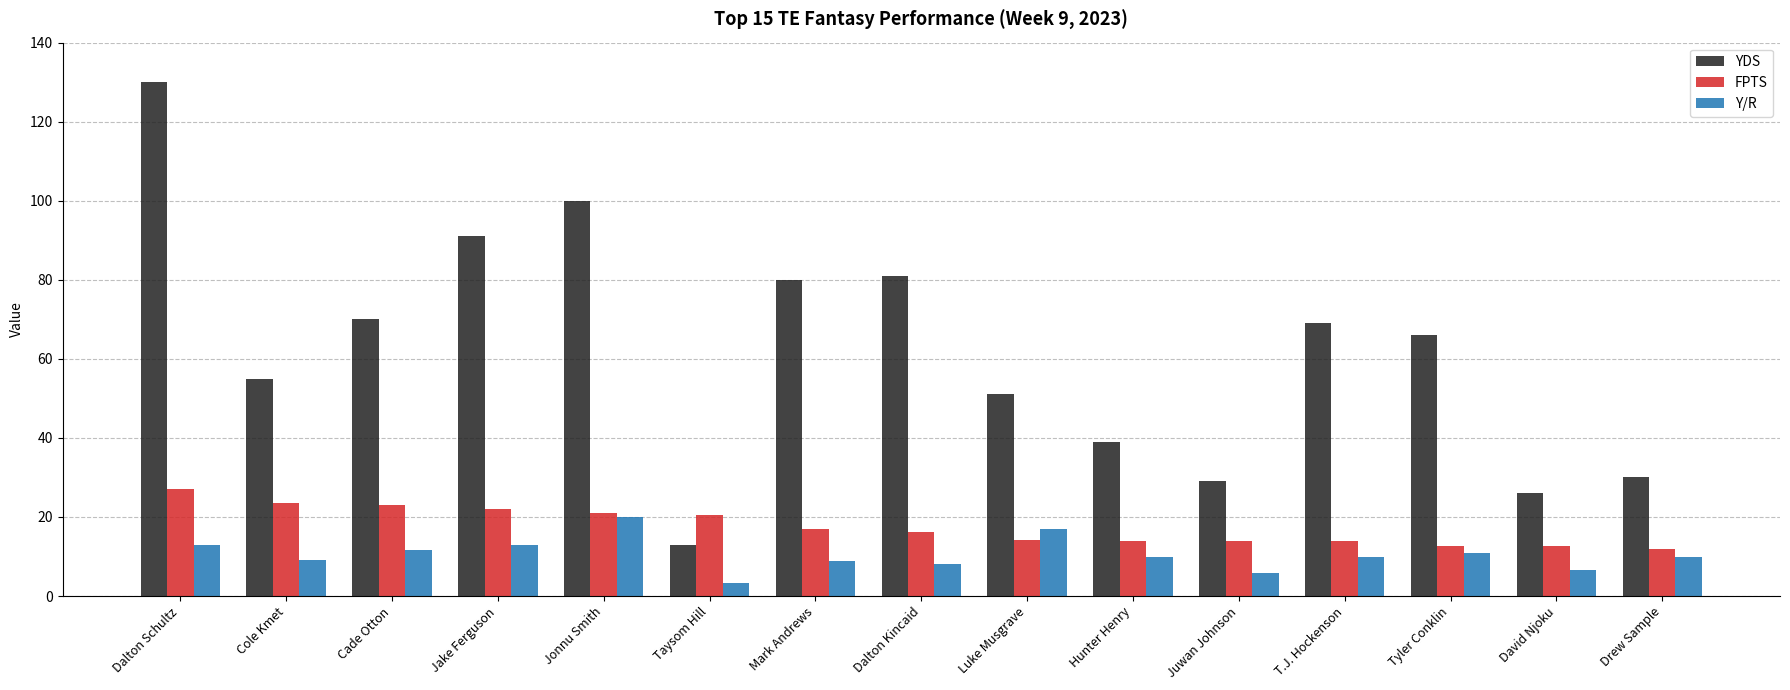

What are all the series names shown in the legend?

YDS, FPTS, Y/R